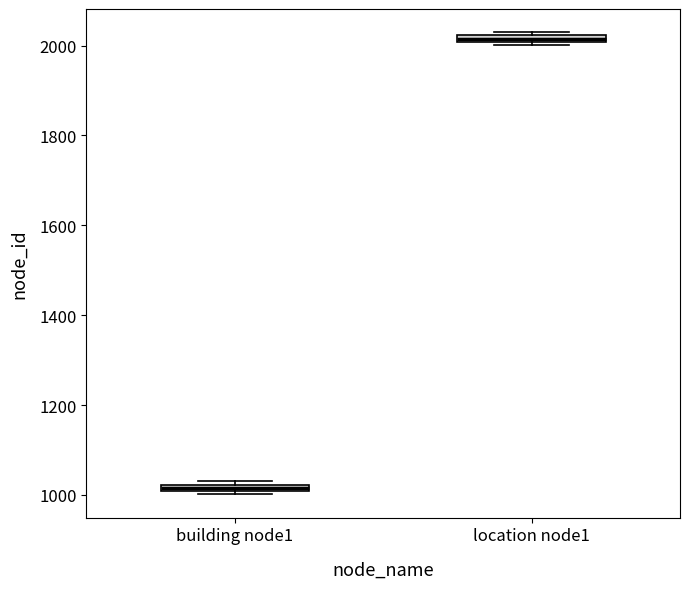

Where is the lower edge of the box for location node1 on the y-axis? The values are not printed on the chart, so give them approximately, as read against the axis.

2000